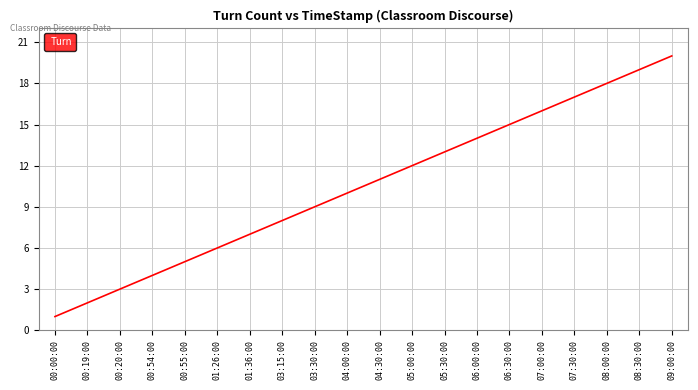

Rank the categories by value from highest to lowest.

09:00:00, 08:30:00, 08:00:00, 07:30:00, 07:00:00, 06:30:00, 06:00:00, 05:30:00, 05:00:00, 04:30:00, 04:00:00, 03:30:00, 03:15:00, 01:36:00, 01:26:00, 00:55:00, 00:54:00, 00:20:00, 00:19:00, 00:00:00